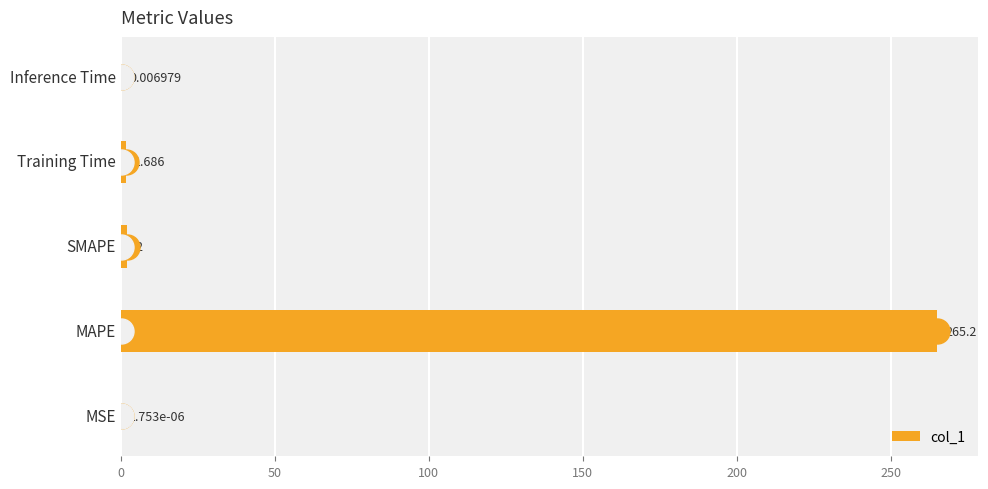

Where is the data nearest to the value 132?

SMAPE